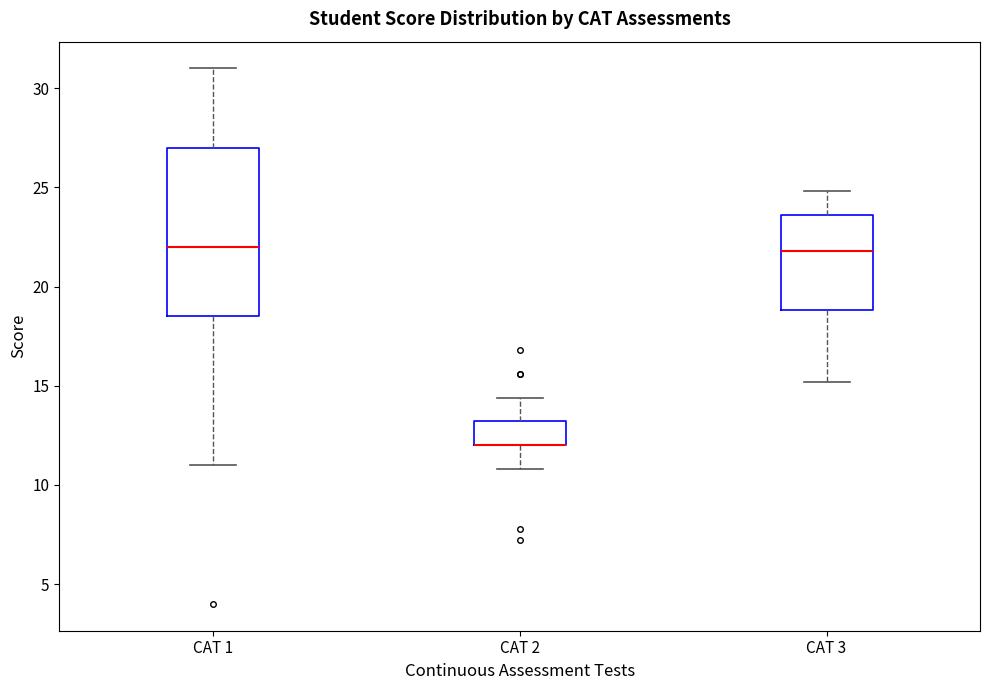

Reading left to right, transcribe this box plot: for each box, give where its median line is, the range the box spans, and where its two whiskers end, as read against the y-axis. The values are not printed on the chart, so give them approximately, as read against the axis.

CAT 1: median 22.0, box 18.5 to 27.0, whiskers 11.0 to 31.0
CAT 2: median 12.0 (drawn on the box's lower edge), box 12.0 to 13.0, whiskers 11.0 to 14.5
CAT 3: median 22.0, box 19.0 to 23.5, whiskers 15.0 to 25.0